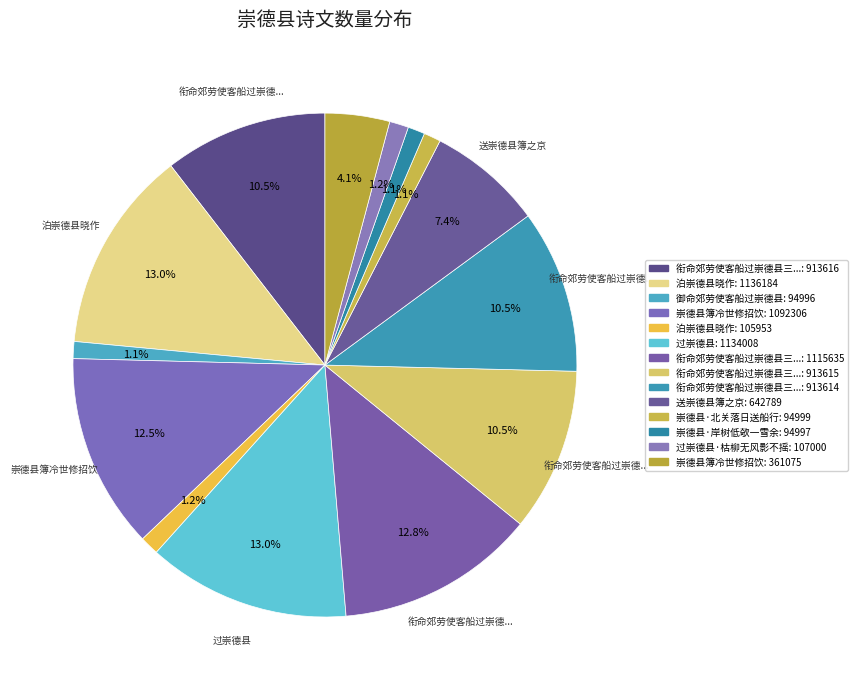

How many segments does this pie chart have?

14